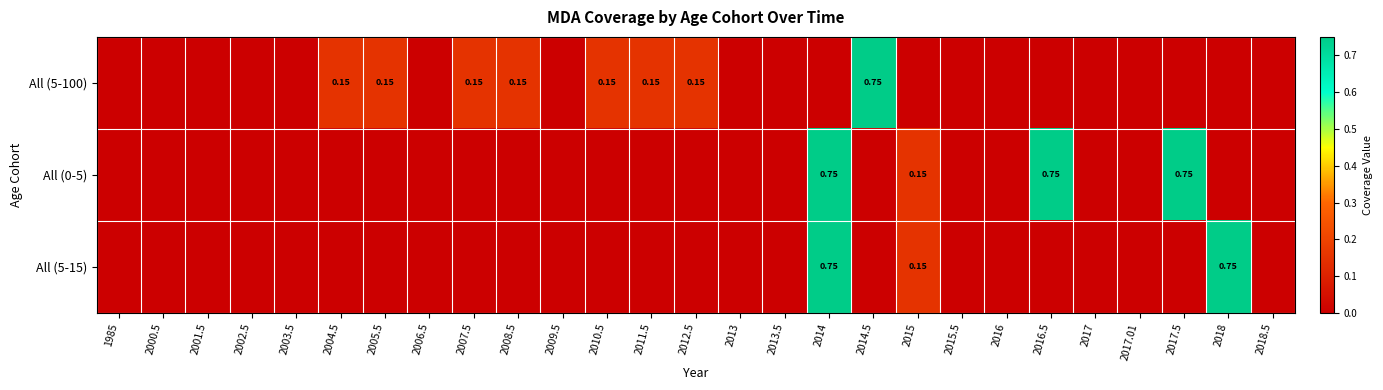

What is the average value of the All (0-5) series?

0.1